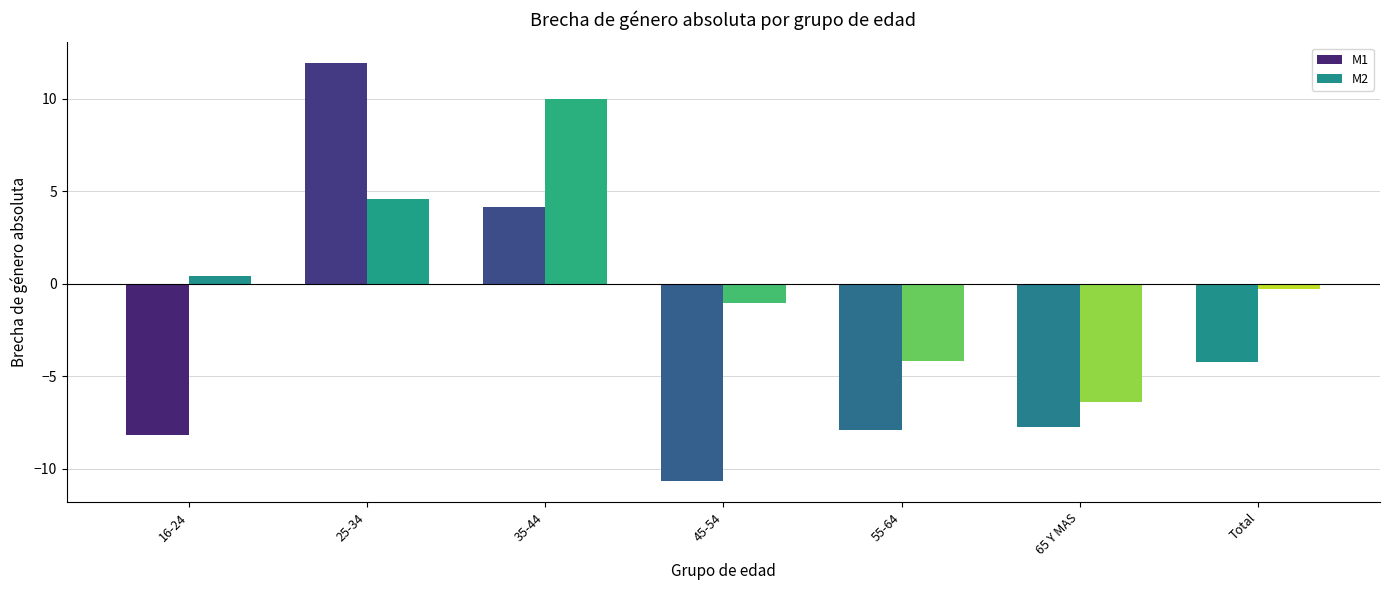

Reading left to right, what are all the values shown in this chart?

M1: -8.2	11.9	4.2	-10.7	-7.9	-7.8	-4.2
M2: 0.4	4.6	10.0	-1.0	-4.2	-6.4	-0.3